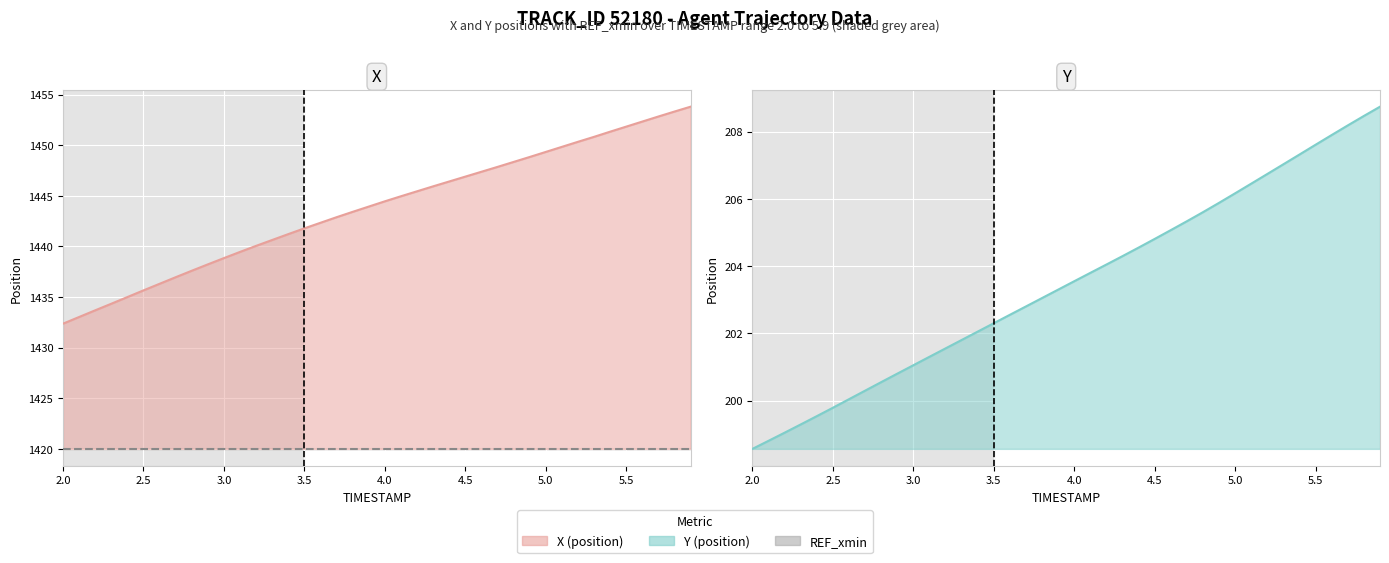

True or false: X and Y cross at least once.

False